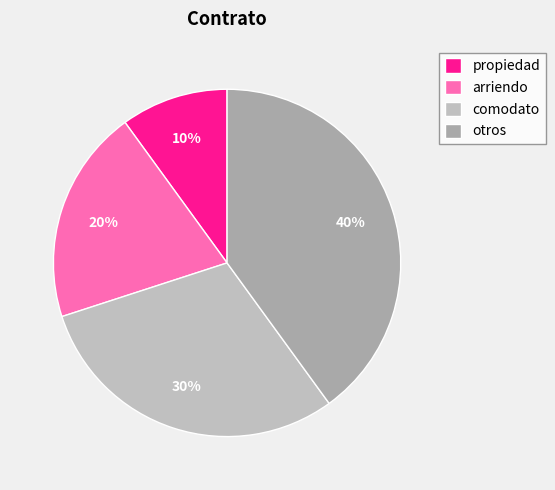

Combined, do propiedad and otros account for over 50%?

No